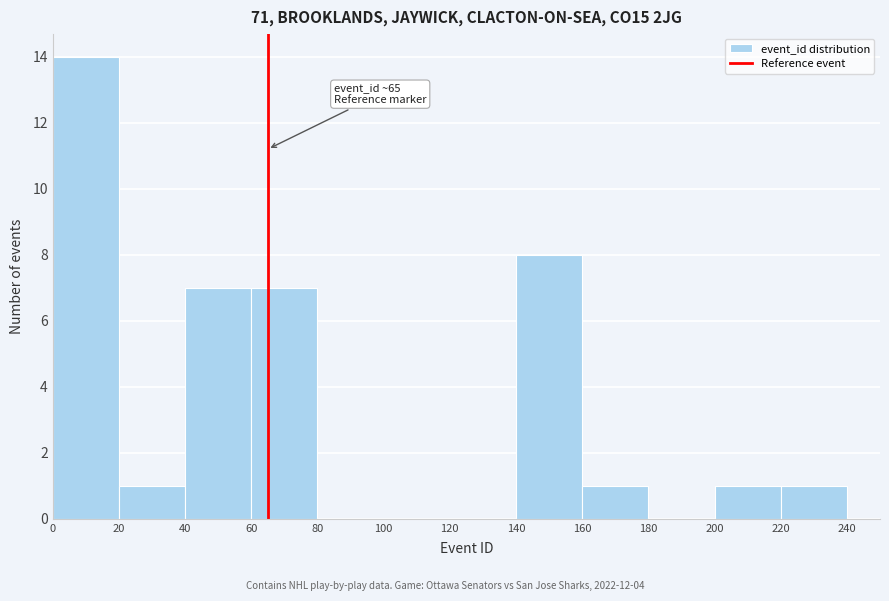

Which range on the x-axis has the tallest bar?

0 to 20